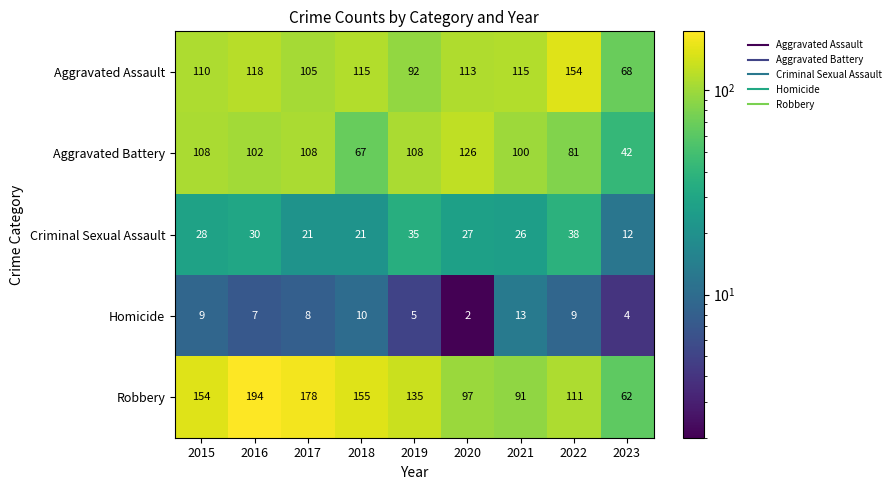

Read the Criminal Sexual Assault value at 2017.

21